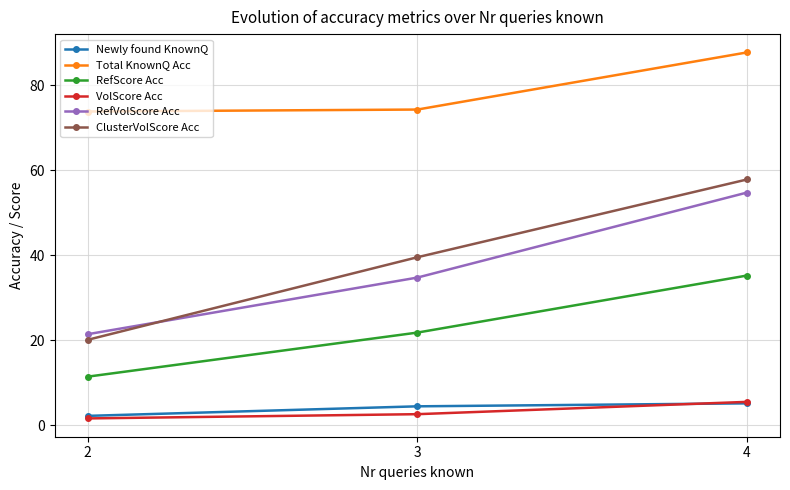

True or false: ClusterVolScore Acc has a value of 39.5 at 3.

True